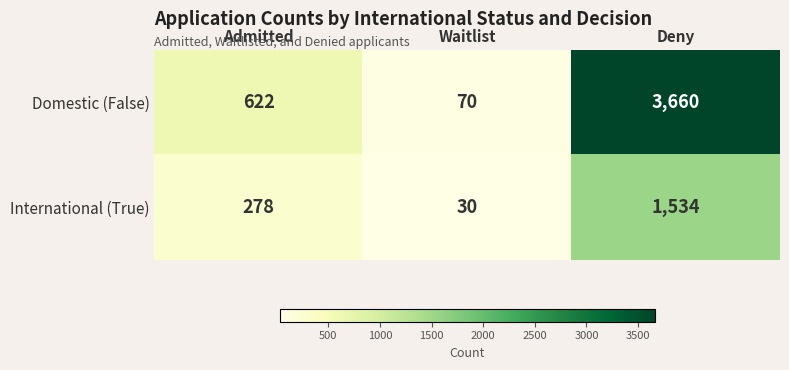

At which label is Domestic (False) closest to 1865?

Admitted